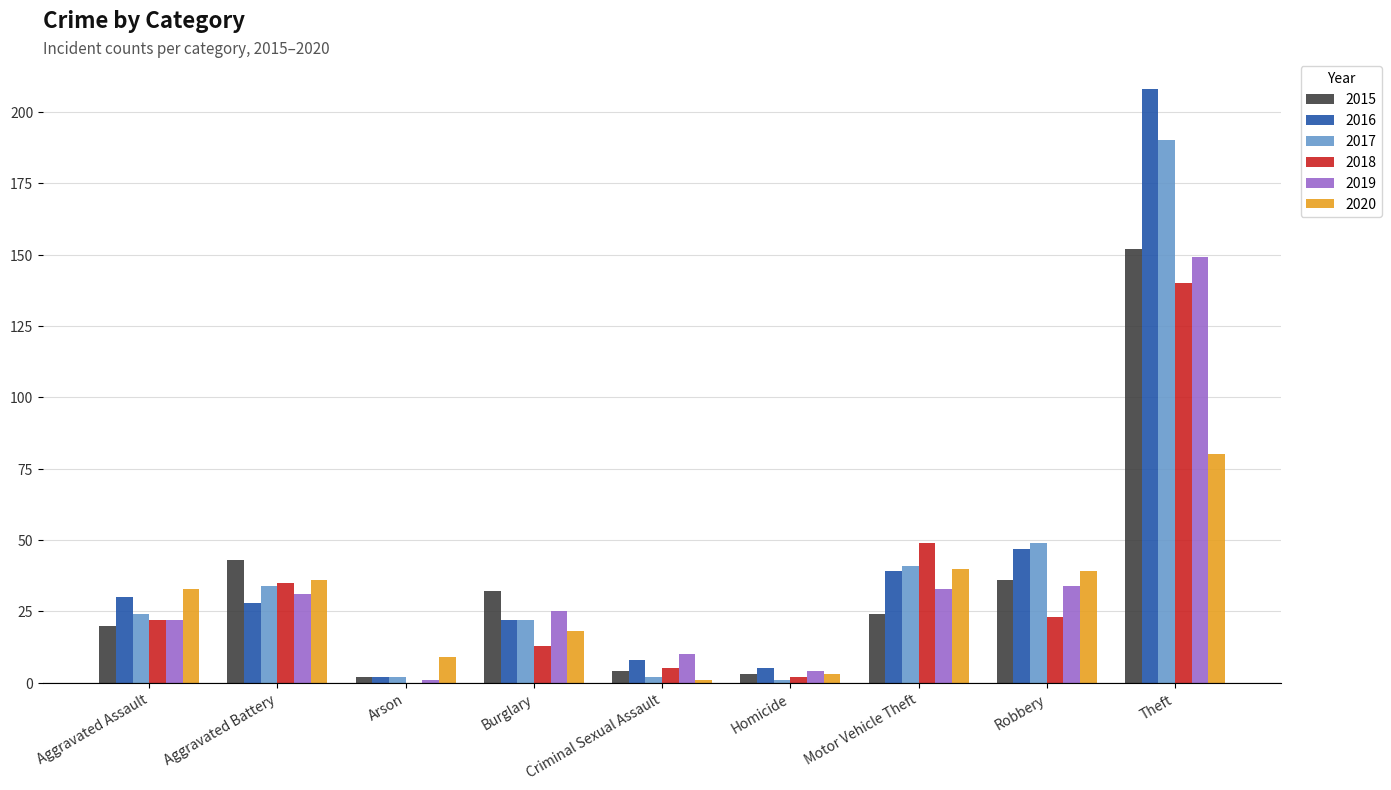

Reading right to left, list all the values displayed in this chart.

2015: 152	36	24	3	4	32	2	43	20
2016: 208	47	39	5	8	22	2	28	30
2017: 190	49	41	1	2	22	2	34	24
2018: 140	23	49	2	5	13	0	35	22
2019: 149	34	33	4	10	25	1	31	22
2020: 80	39	40	3	1	18	9	36	33